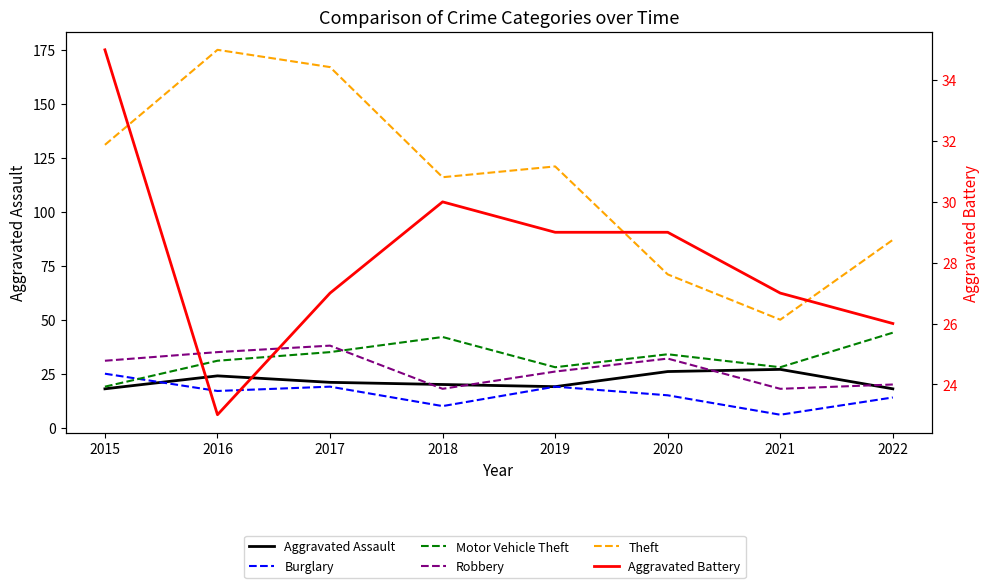

The Burglary series shows 6 at 2015. True or false?

False